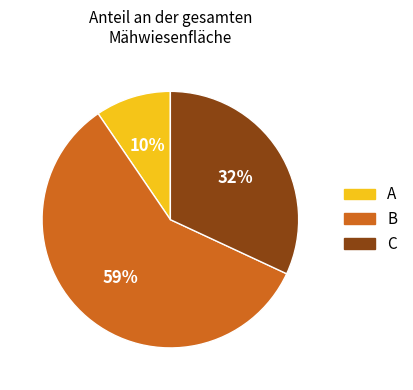

To the nearest percent, what is the difference between the largest and smallest slice percentages?

49%